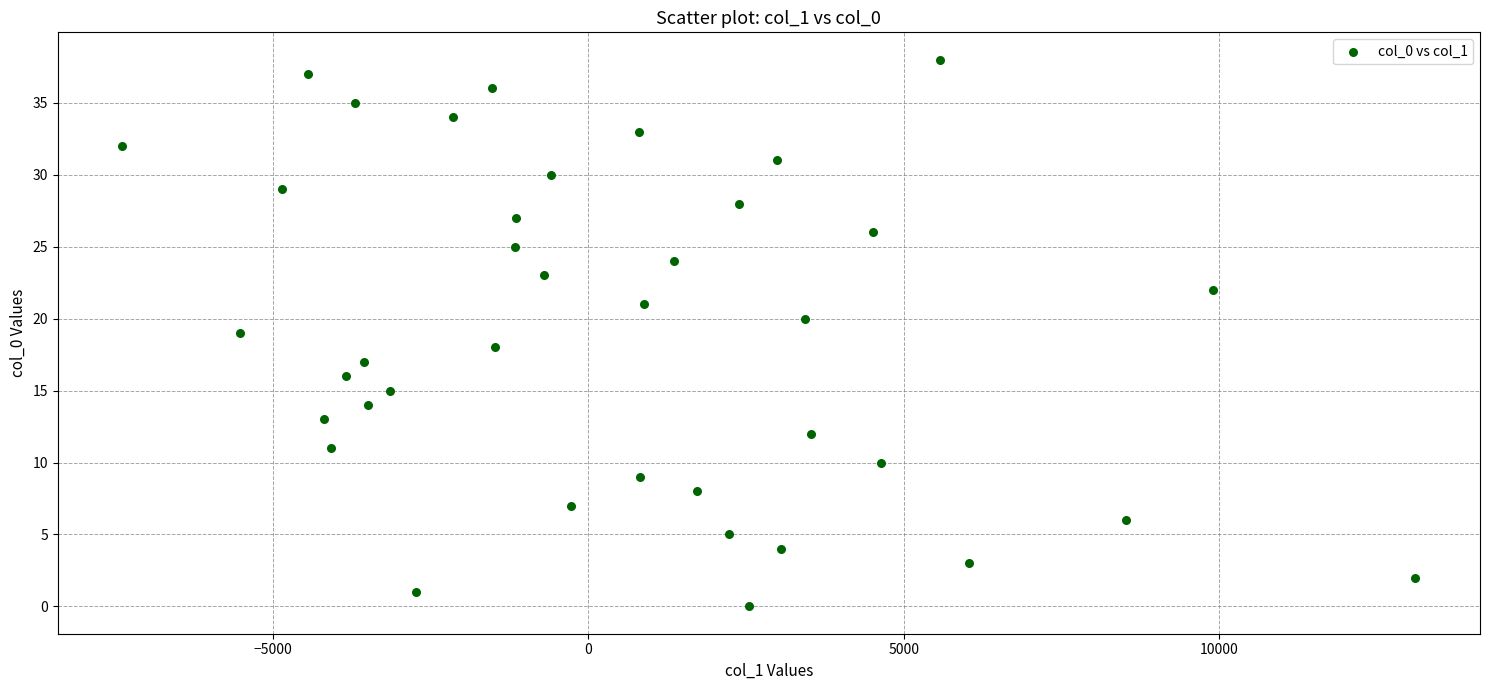

What is the range of Y values (max minus min)?

38